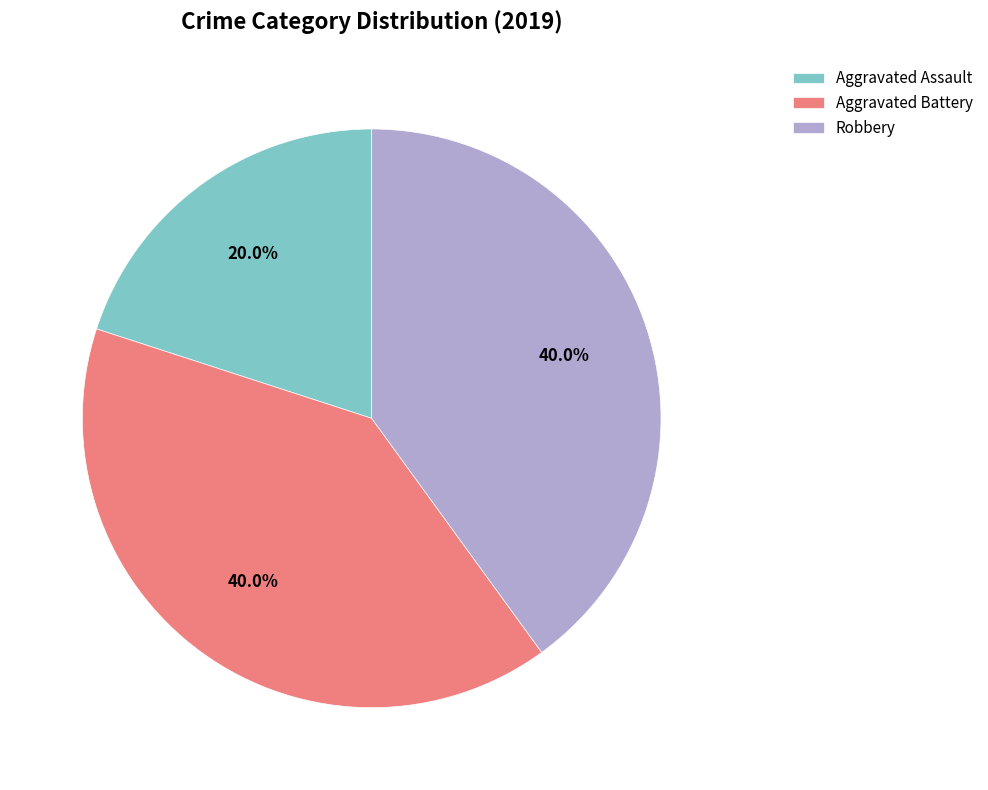

What portion of the pie excludes Robbery?

60.0%